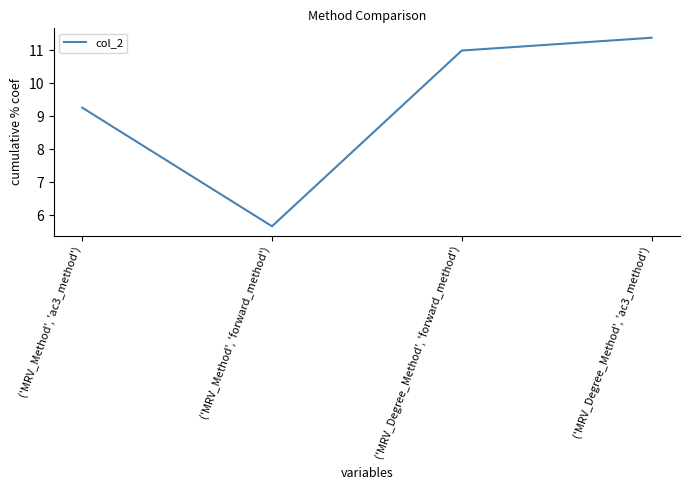

Is it true that the value at ('MRV_Method', 'forward_method') is 1.9?

False